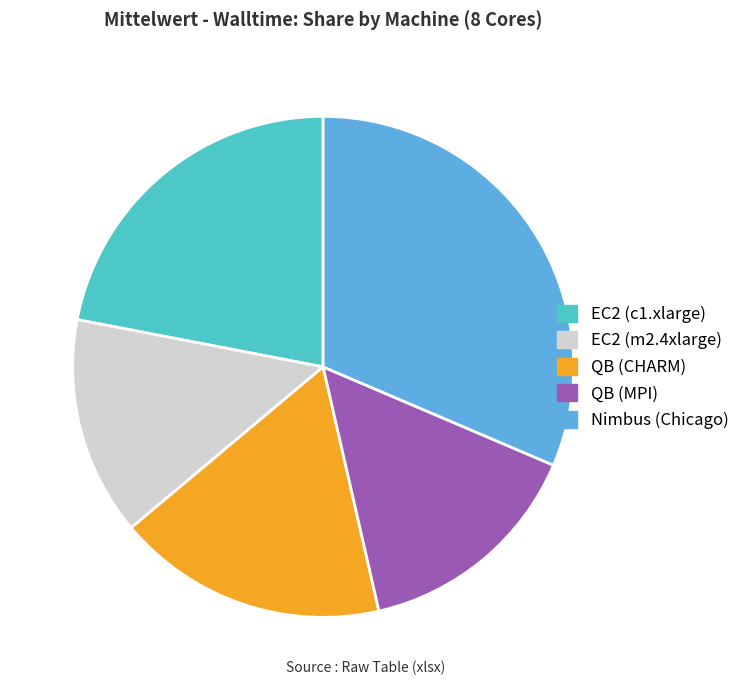

The EC2 (m2.4xlarge) slice represents 14% of the pie. True or false?

True